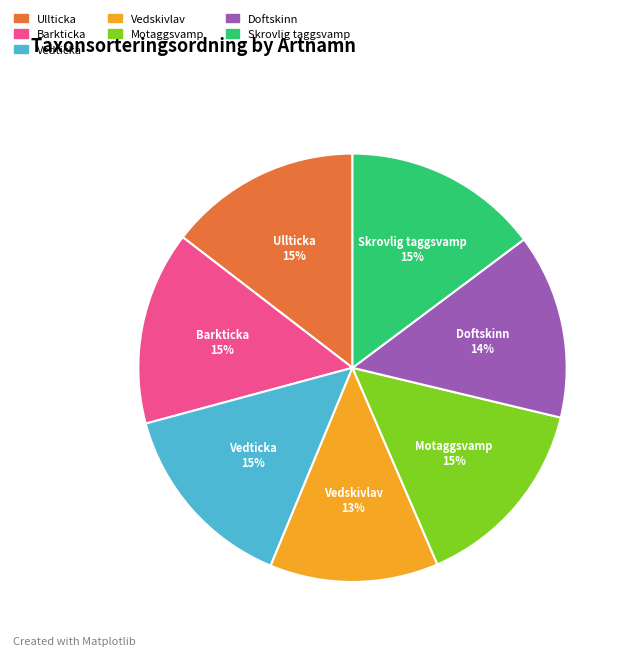

Count the number of slices in the pie.

7